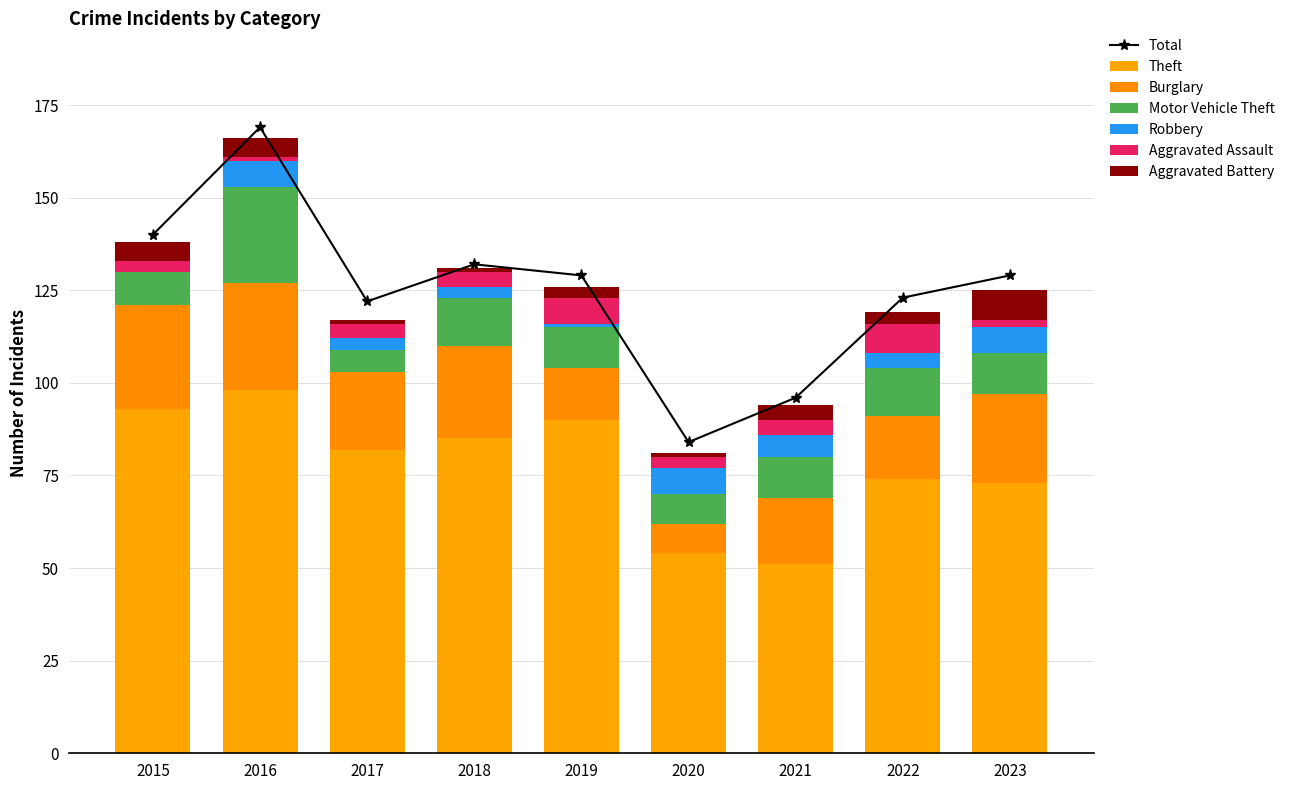

What is the total value across all series at 2018?

131